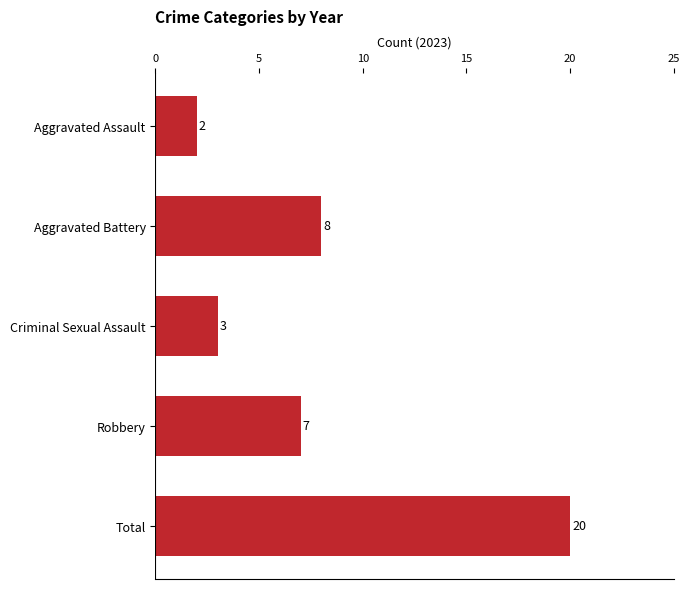

What is the difference between the values at Total and Criminal Sexual Assault?

17